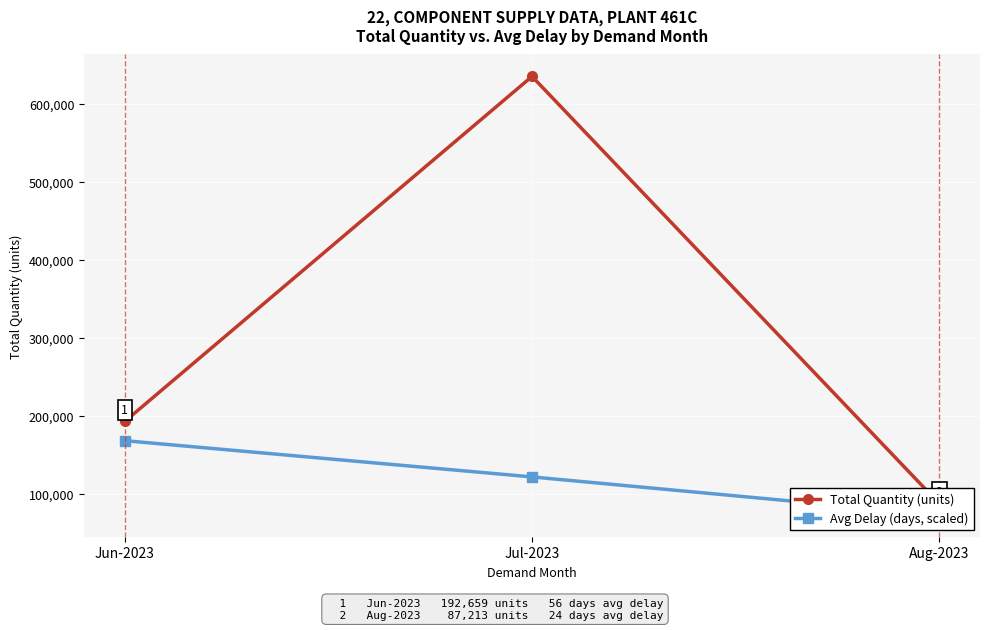

What is the label of the 3rd point from the right?

Jun-2023